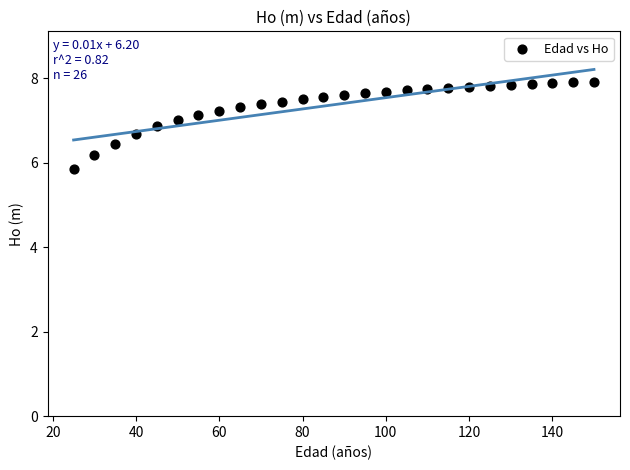

What is the range of Y values (max minus min)?

2.1